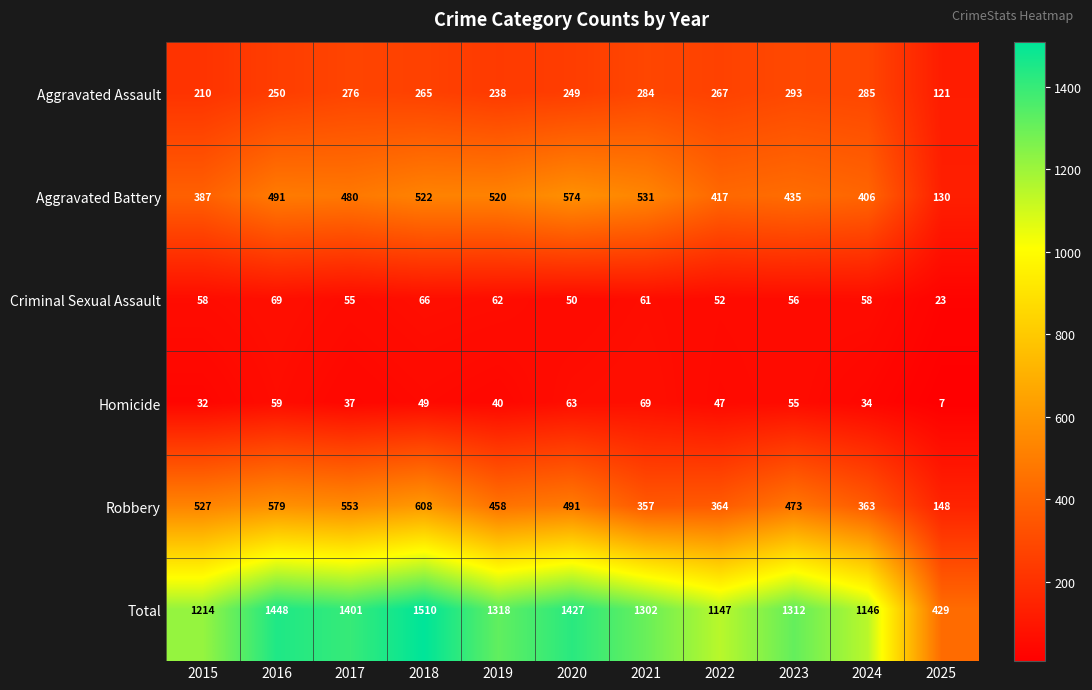

Which series has the widest spread of values?

Total